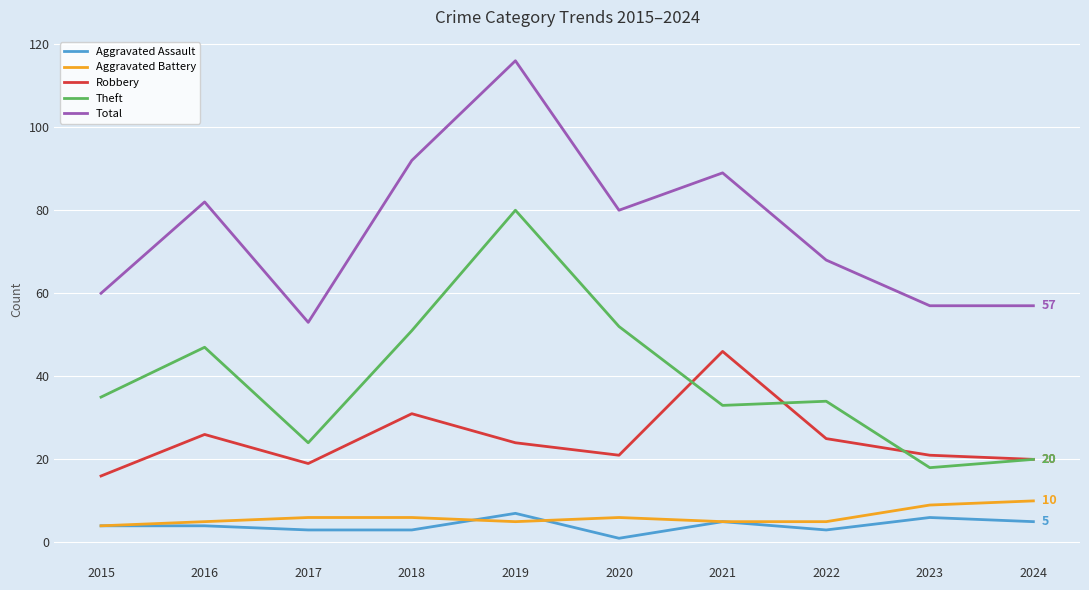

Reading right to left, transcribe all the data shown in this chart.

Aggravated Assault: 2024=5	2023=6	2022=3	2021=5	2020=1	2019=7	2018=3	2017=3	2016=4	2015=4
Aggravated Battery: 2024=10	2023=9	2022=5	2021=5	2020=6	2019=5	2018=6	2017=6	2016=5	2015=4
Robbery: 2024=20	2023=21	2022=25	2021=46	2020=21	2019=24	2018=31	2017=19	2016=26	2015=16
Theft: 2024=20	2023=18	2022=34	2021=33	2020=52	2019=80	2018=51	2017=24	2016=47	2015=35
Total: 2024=57	2023=57	2022=68	2021=89	2020=80	2019=116	2018=92	2017=53	2016=82	2015=60